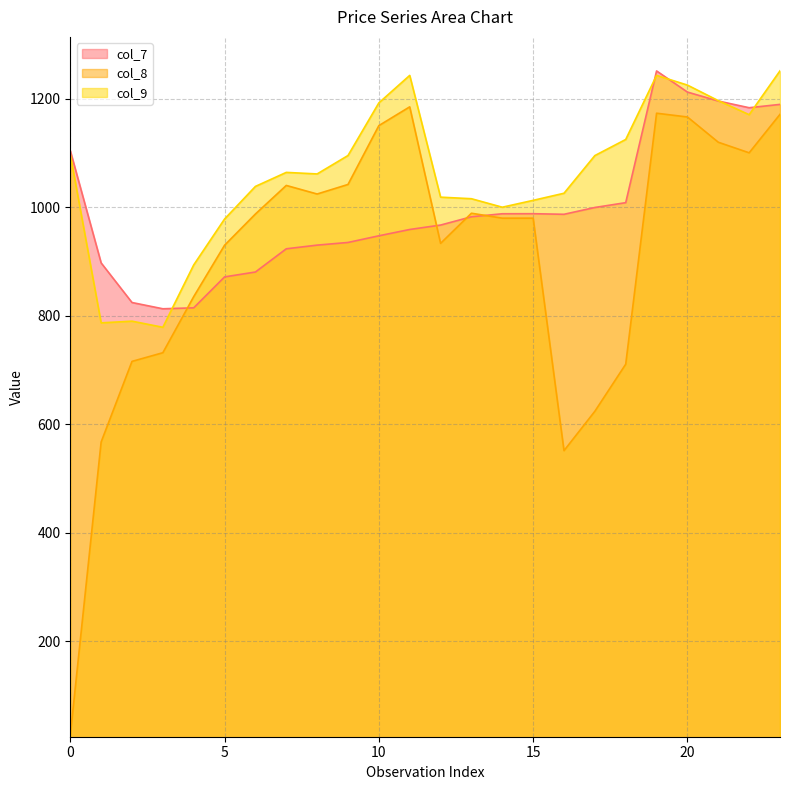

True or false: col_8 and col_7 cross at least once.

True